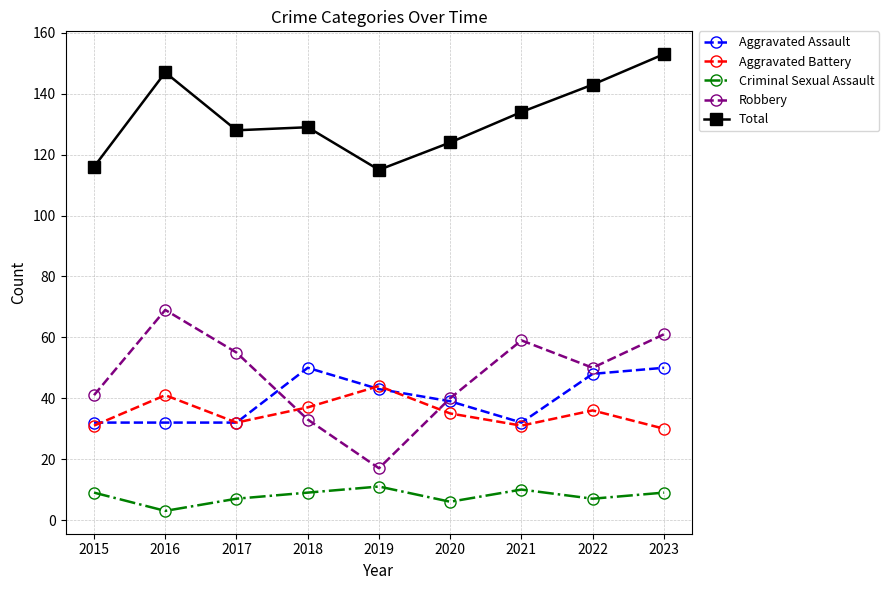

Which label corresponds to the largest value in the chart?

2023